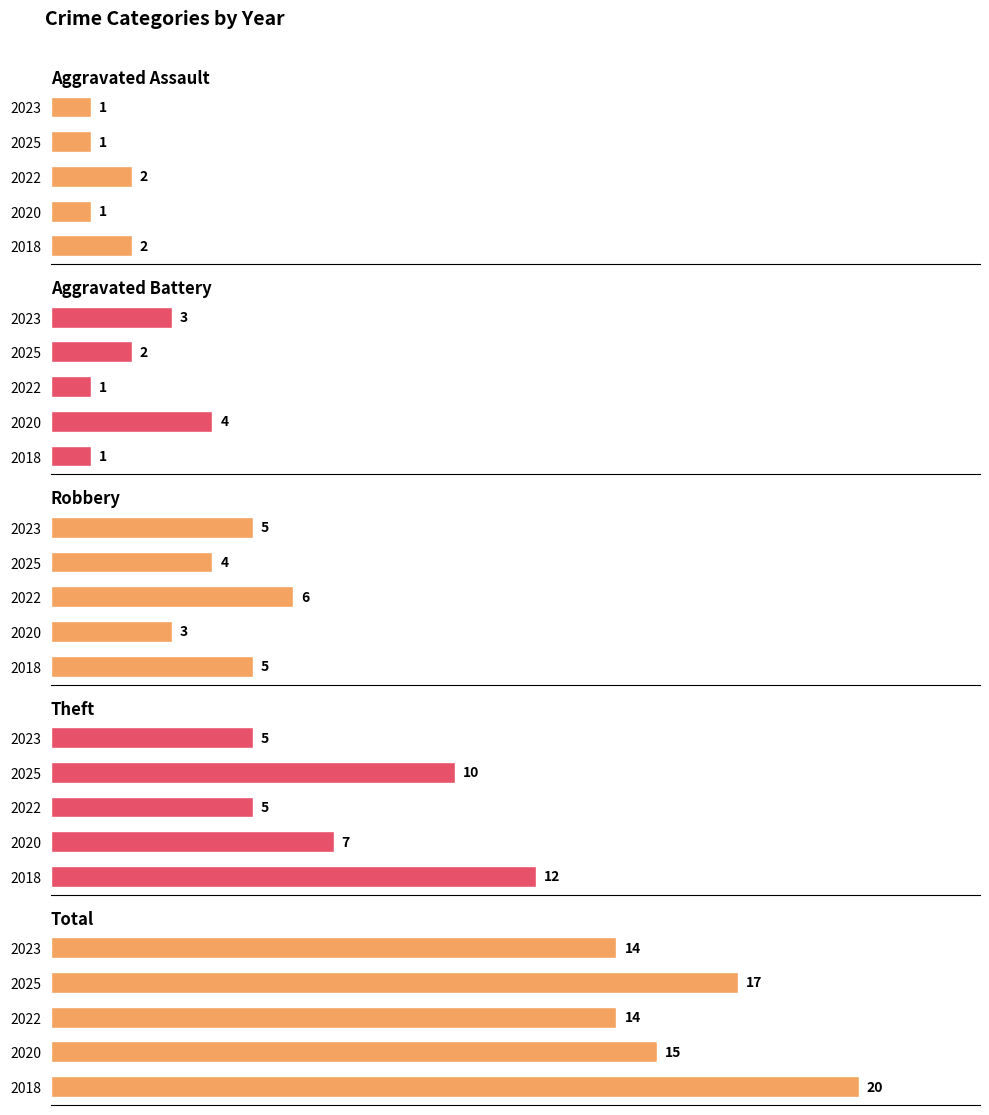

At how many categories does at least one series exceed 9?

5